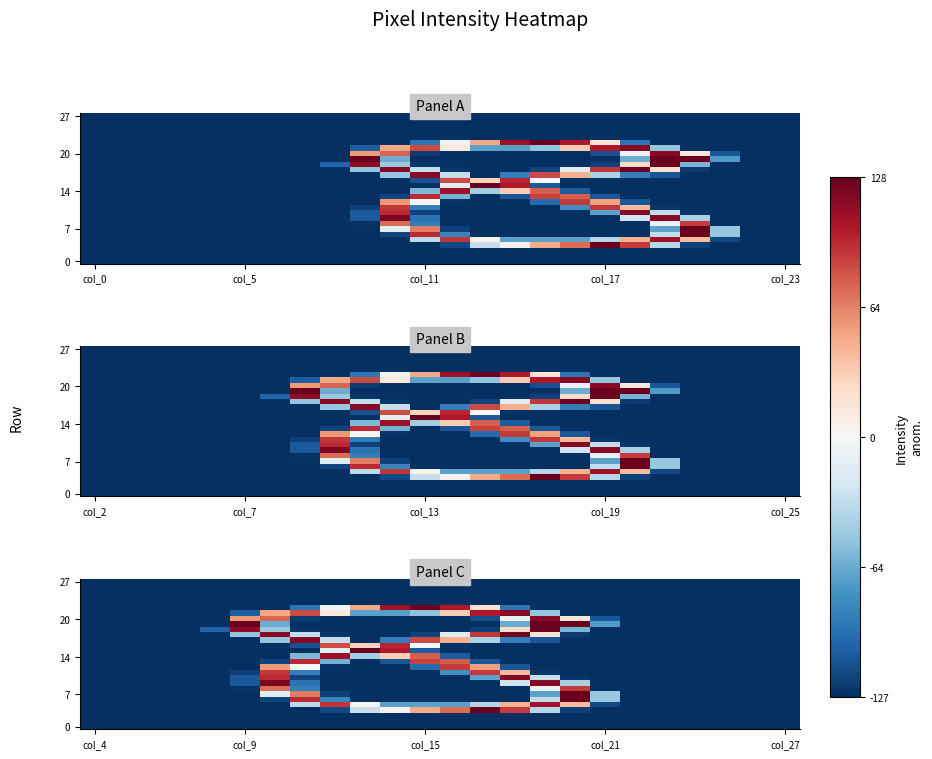

At how many categories does at least one series exceed 118?

8